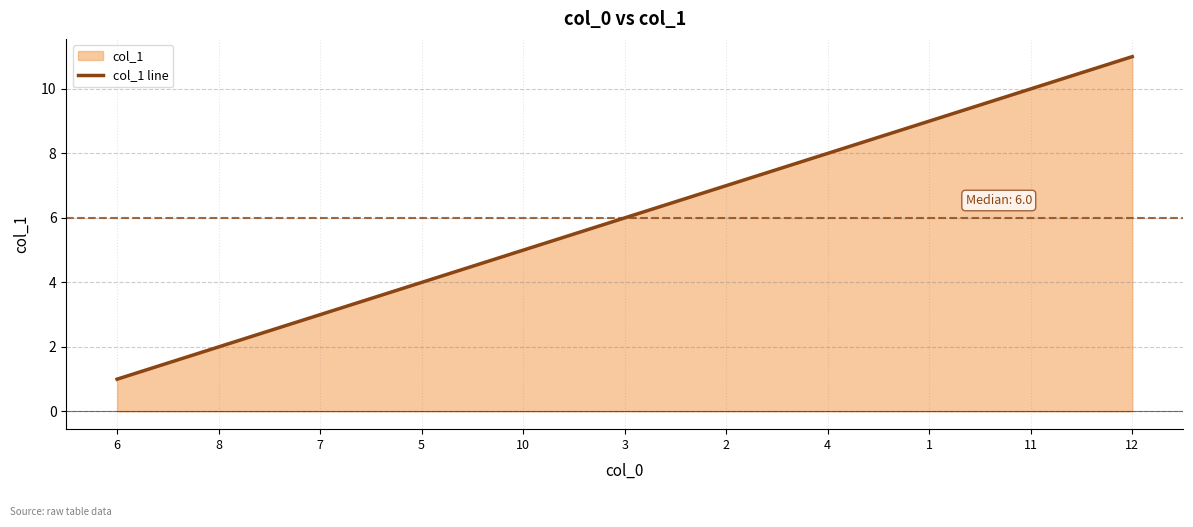

Does the chart have visible grid lines?

Yes